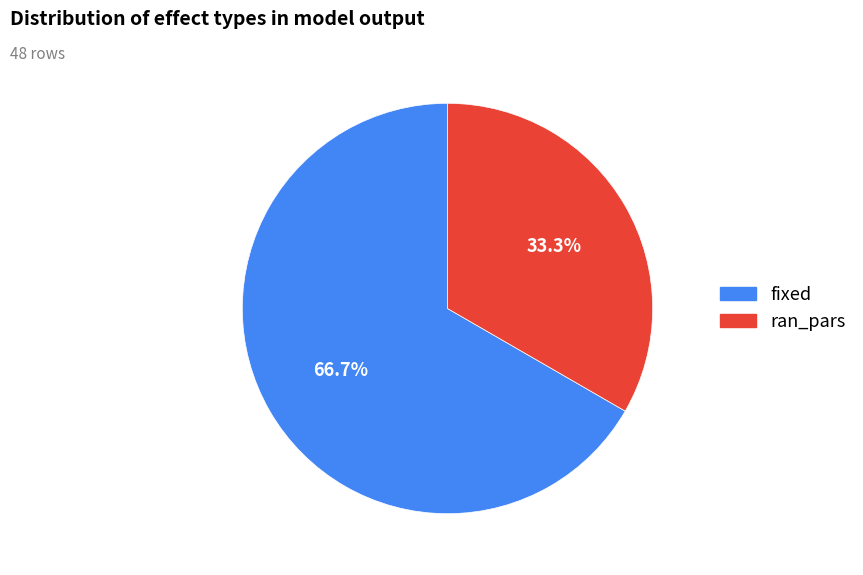

To the nearest percent, what percentage of the pie is ran_pars?

33%